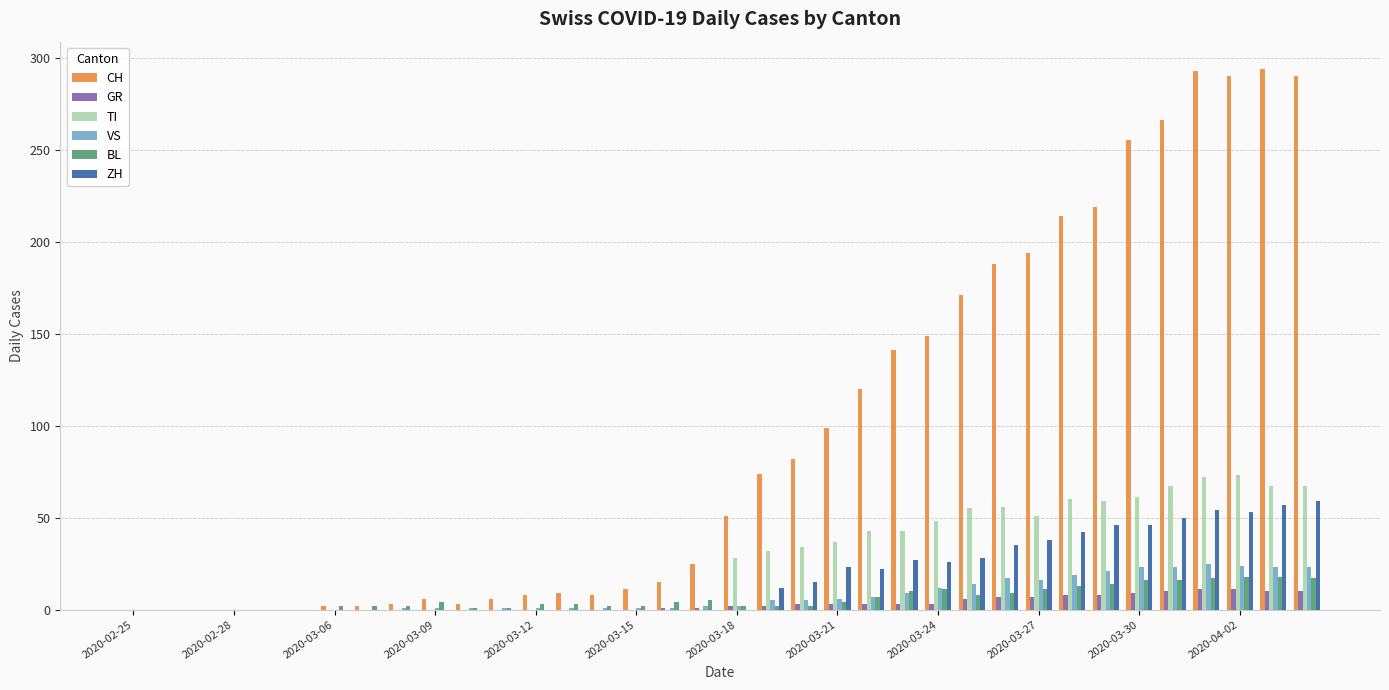

What is the maximum value shown in the chart?

294